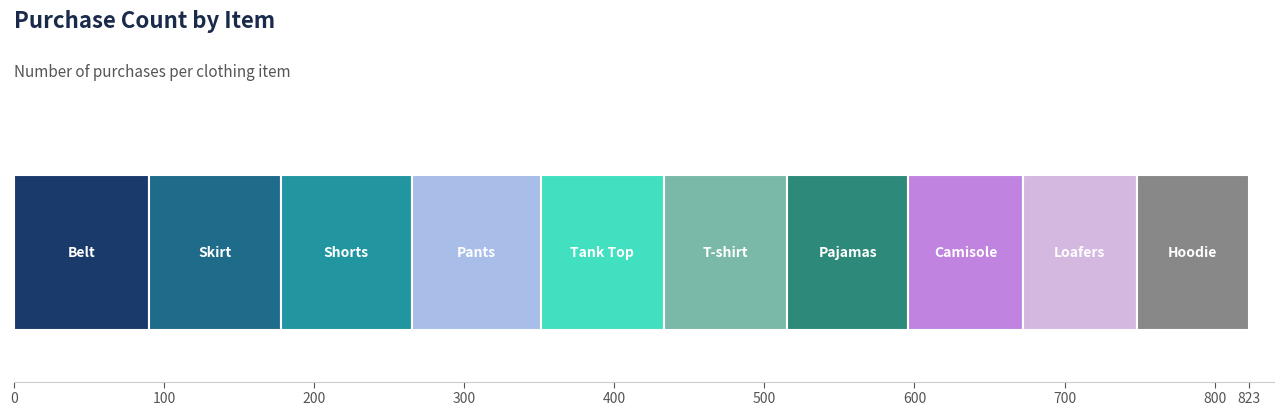

Count the number of categories in the chart.

1